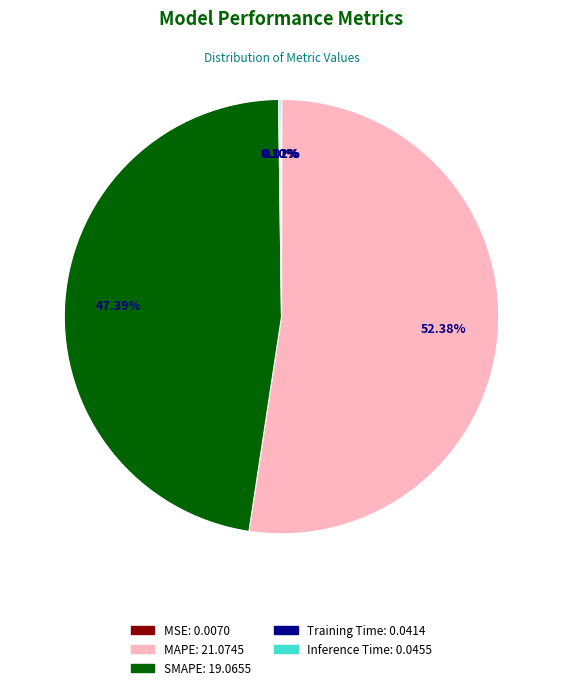

Which category has the biggest portion of the pie?

MAPE